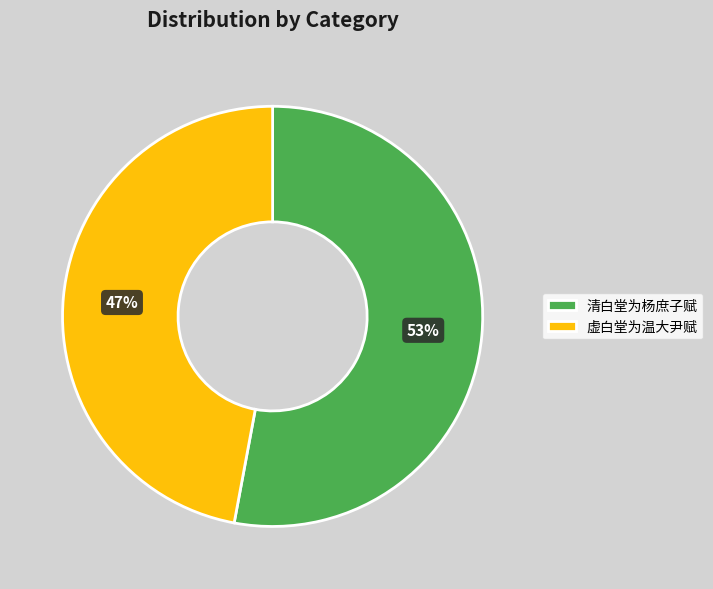

Do 清白堂为杨庶子赋 and 虚白堂为温大尹赋 together represent more than half of the pie?

Yes